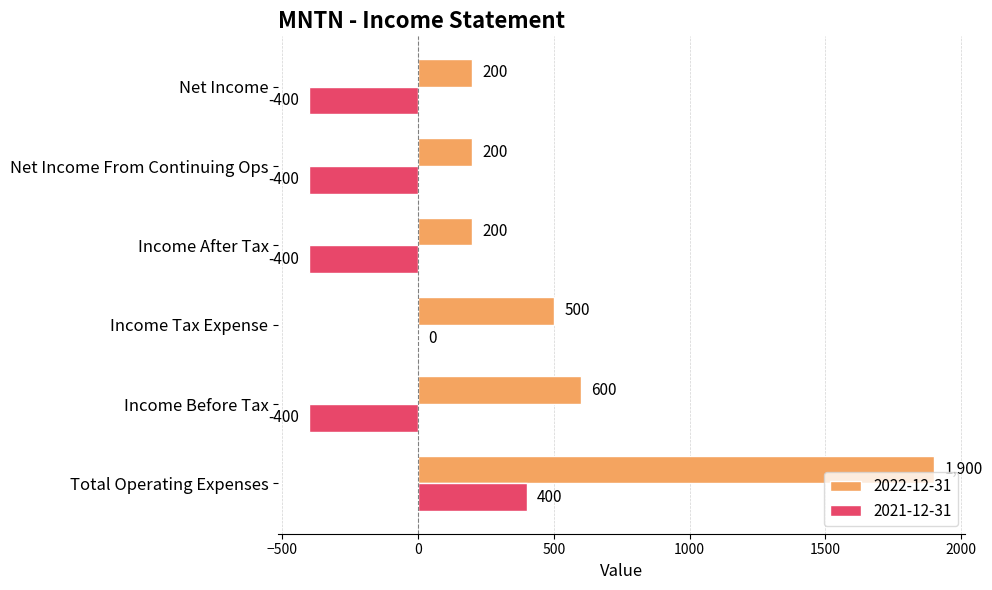

Which series has the largest total across all categories?

2022-12-31